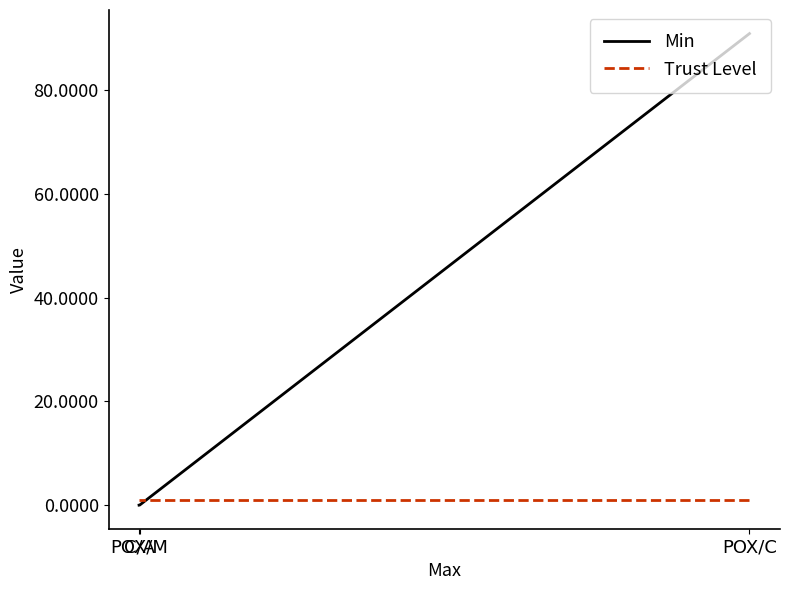

Between C/A and POX/M, which series saw the biggest shift?

Min